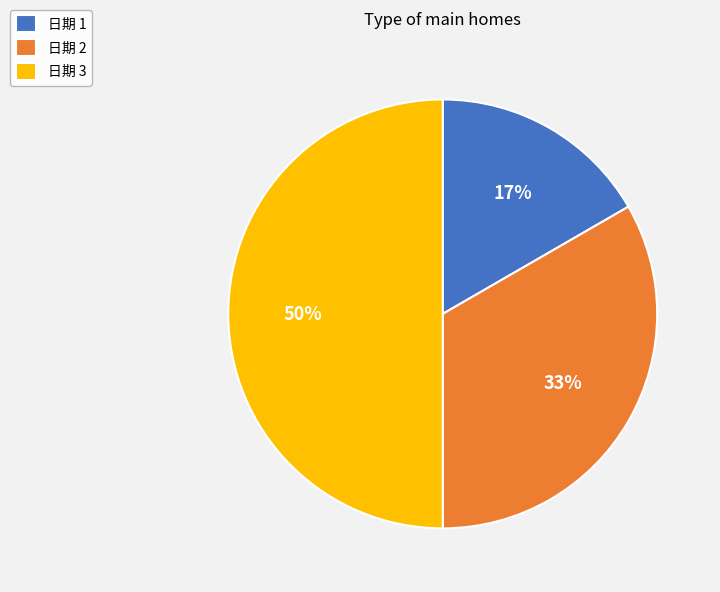

Rank the categories by value from highest to lowest.

日期 3, 日期 2, 日期 1